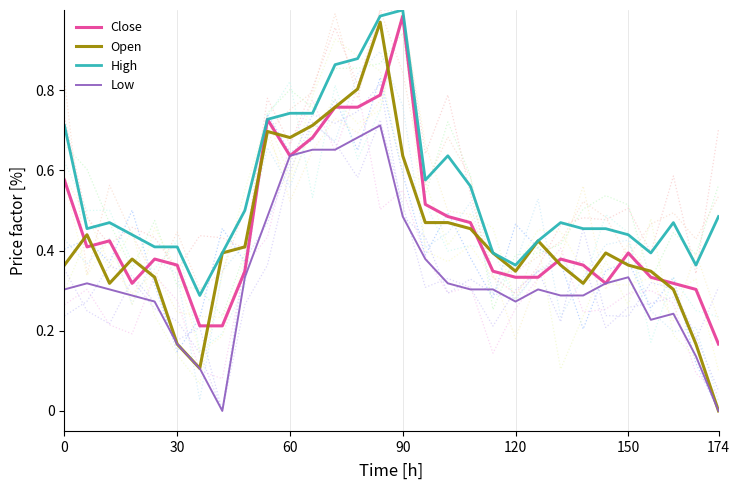

What is the greatest value displayed?

1.0